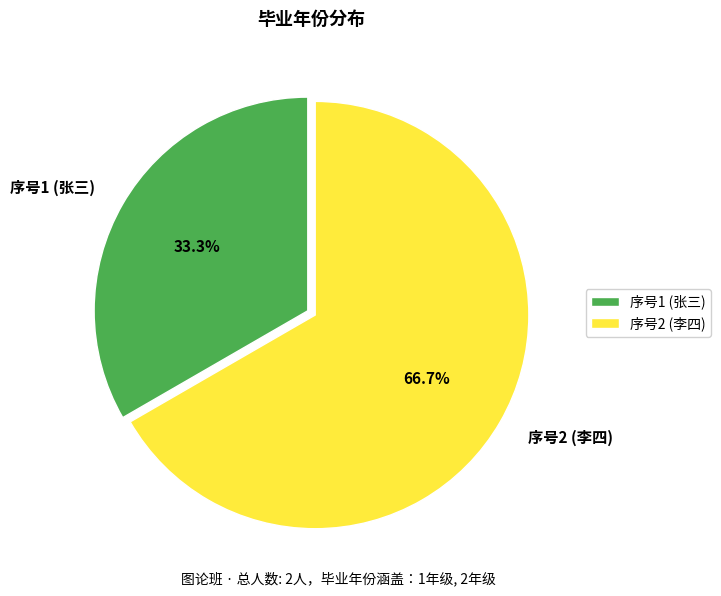

What is the smallest slice in the pie chart?

序号1 (张三)